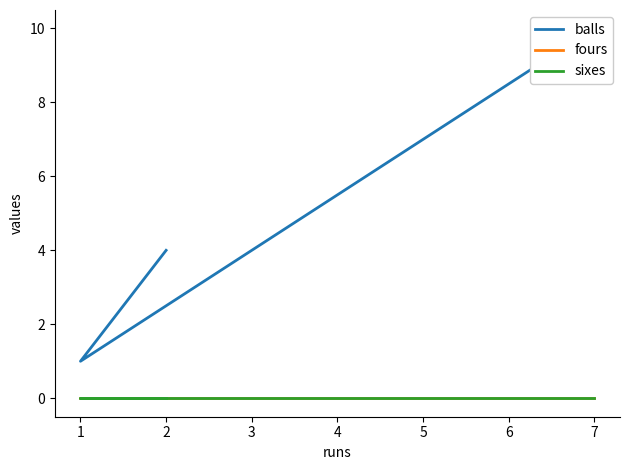

How many lines are shown in the chart?

3